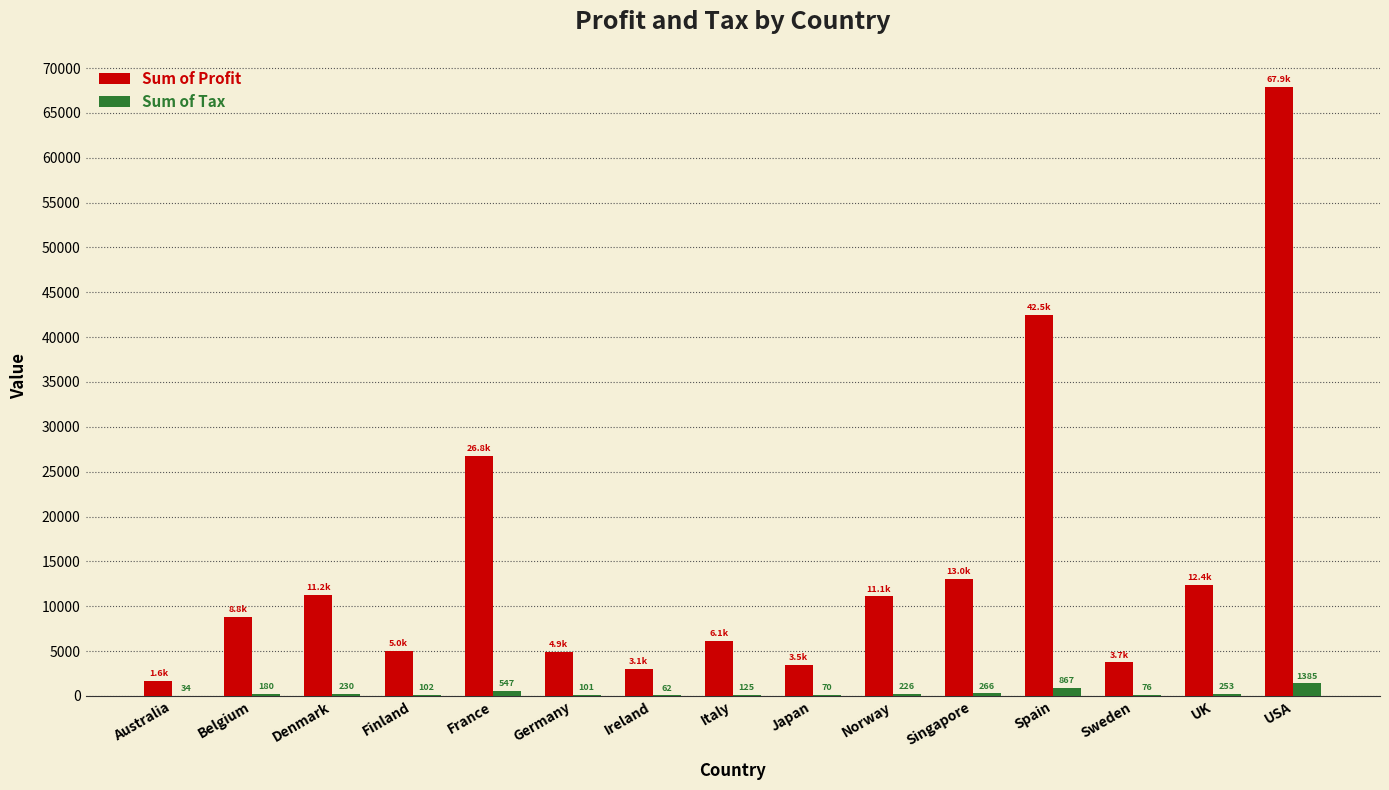

Where is Sum of Profit nearest to the value 34758?

Spain